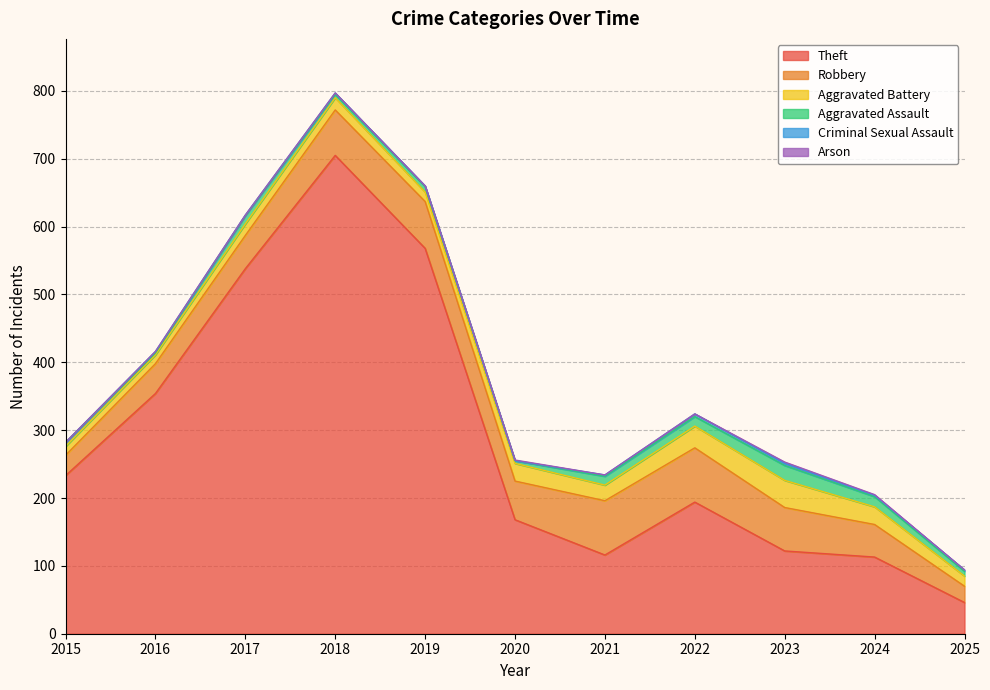

How many interior local peaks does the Theft series have?

2